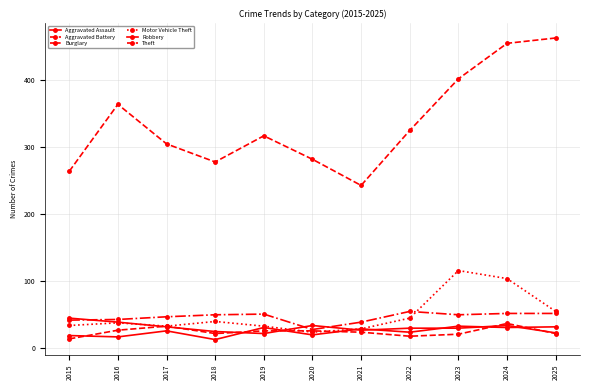

How many categories are shown in the chart?

11